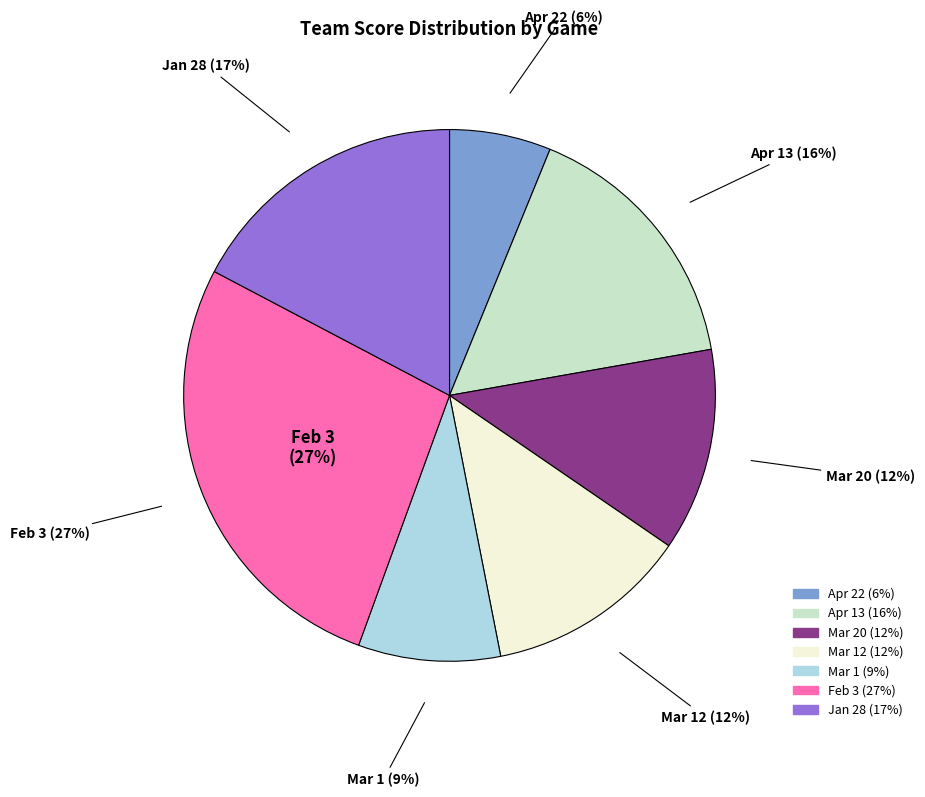

Rank the categories by value from lowest to highest.

Apr 22, Mar 1, Mar 20, Mar 12, Apr 13, Jan 28, Feb 3